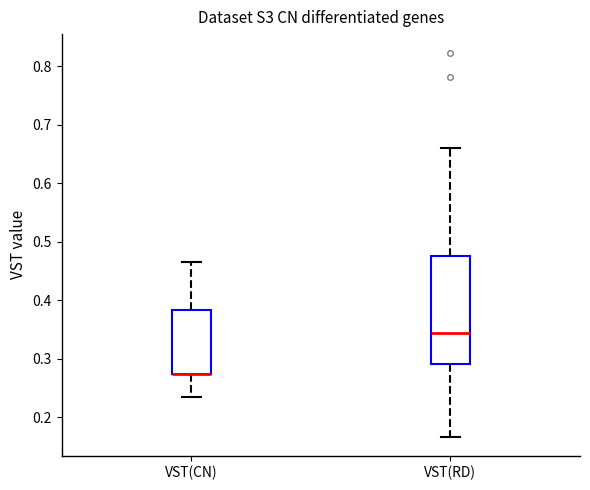

Comparing the boxes themselves (not the whiskers), which one is the tallest?

VST(RD)